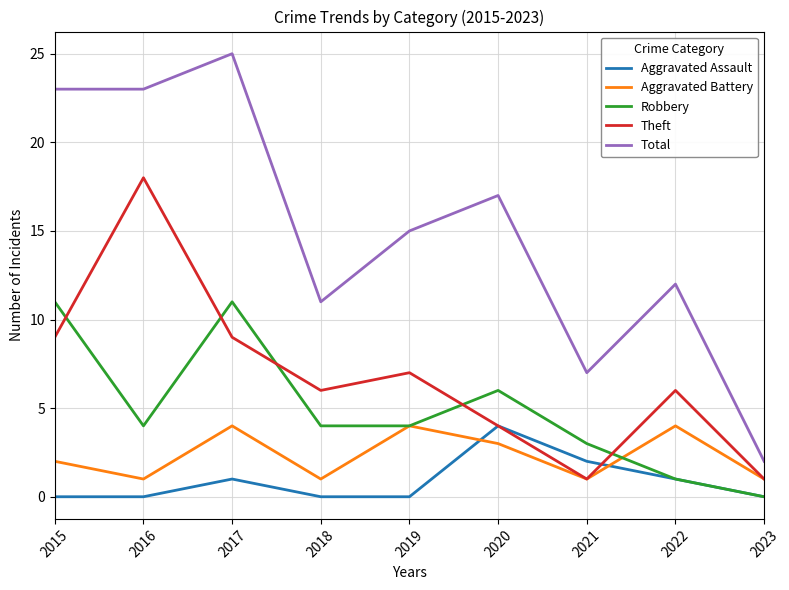

At which category is the sum across all series the highest?

2017